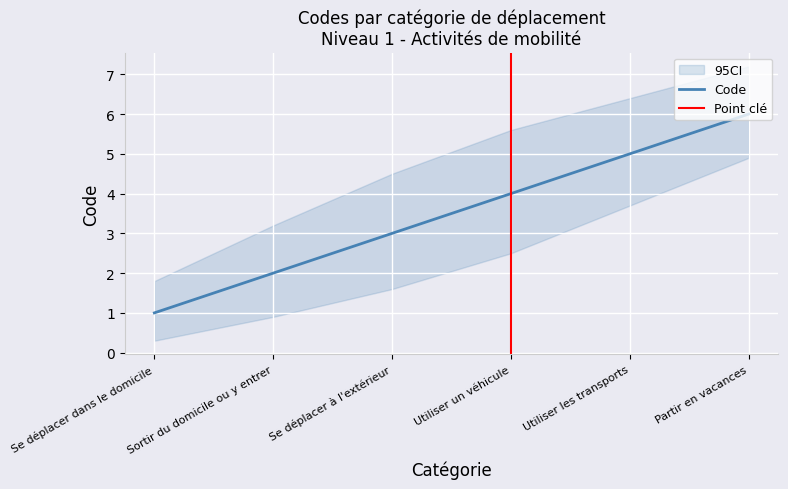

Which label corresponds to the smallest value in the chart?

Se déplacer dans le domicile